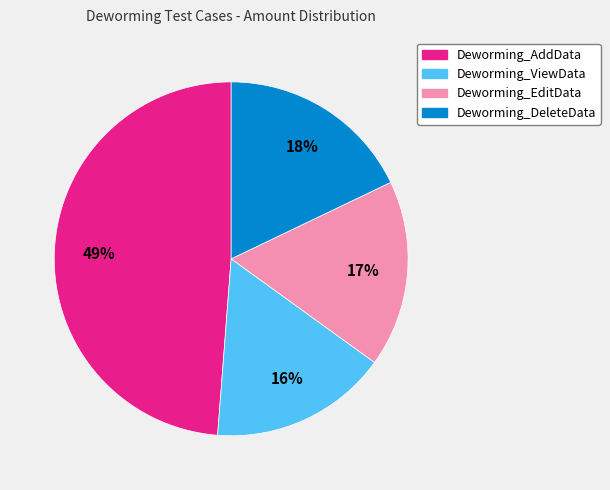

Count the number of slices in the pie.

4